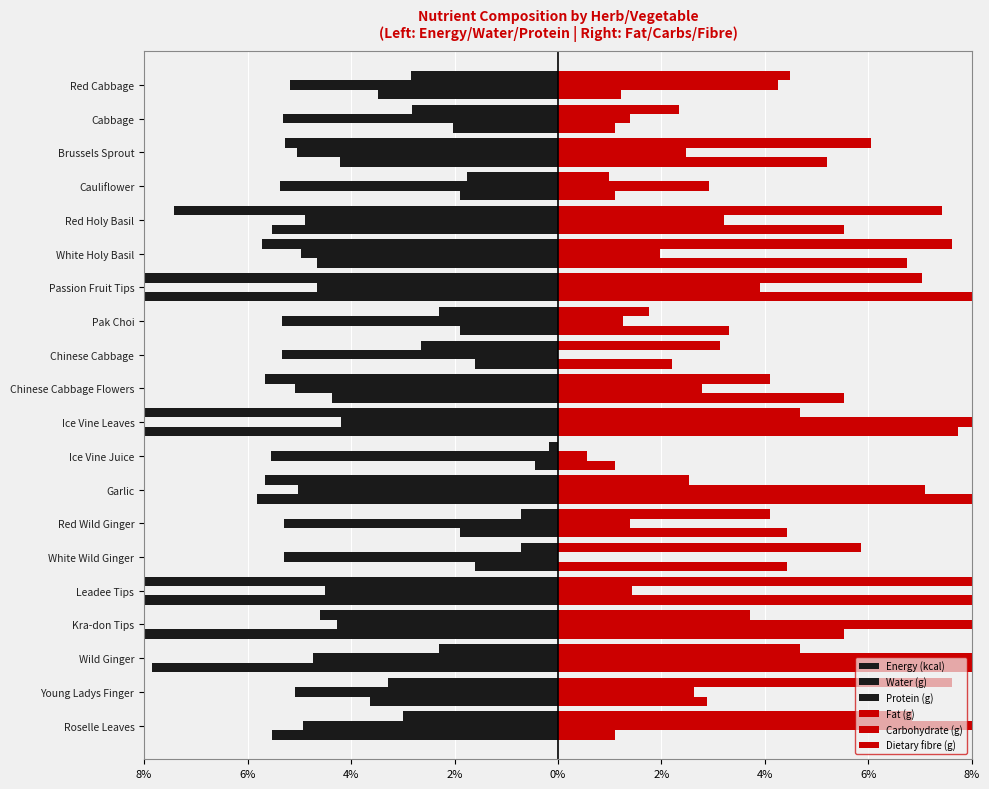

What is the difference between the second highest and minimum values in the Water (g) series?

1.3